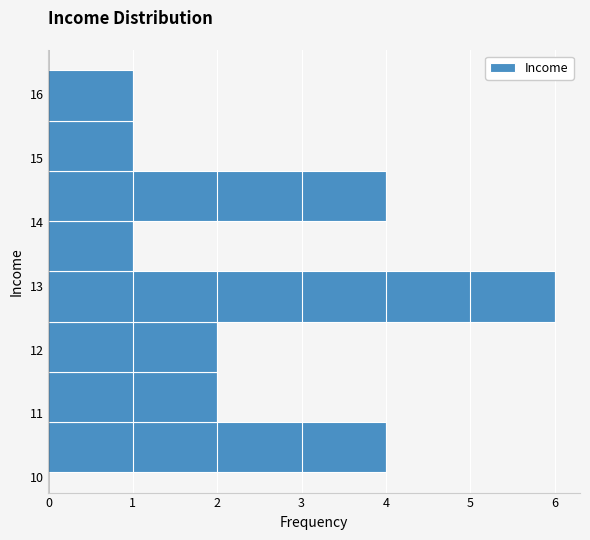

Which range on the y-axis has the longest bar?

12.4 to 13.2